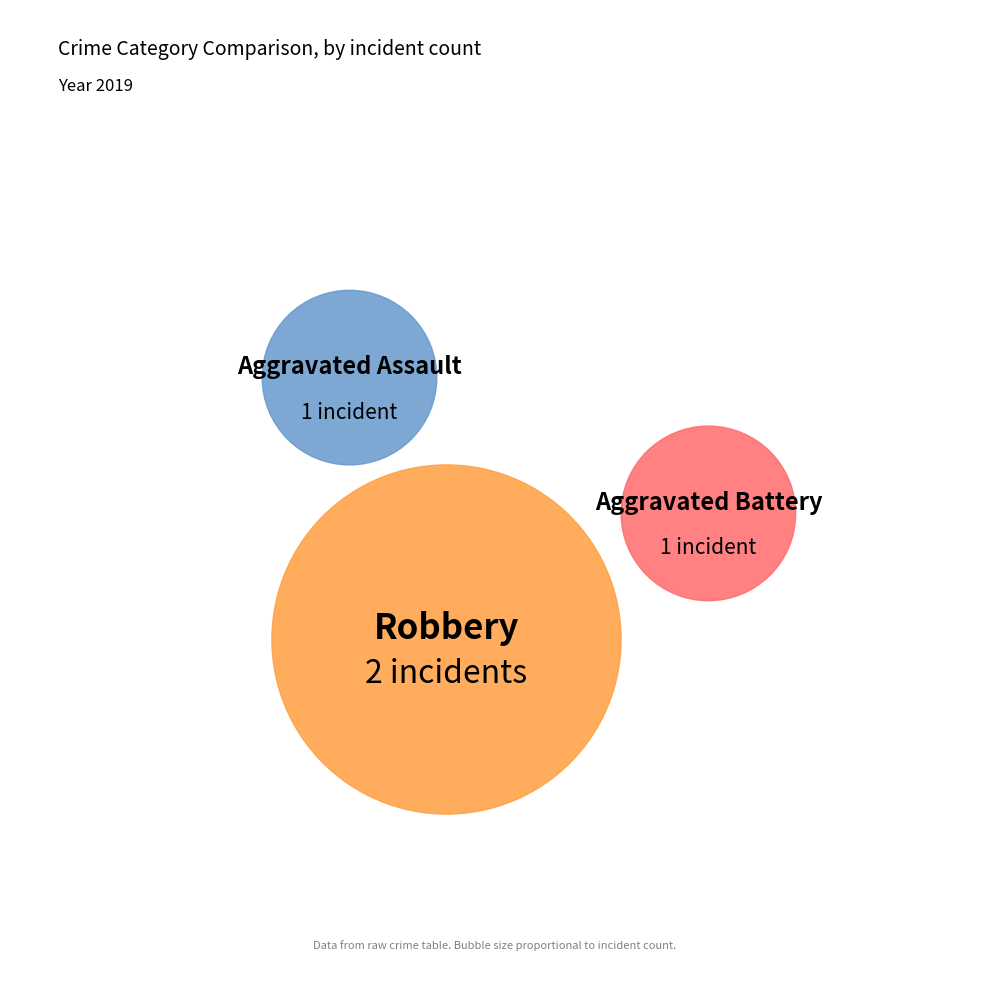

To the nearest percent, what portion does Aggravated Assault represent?

25%